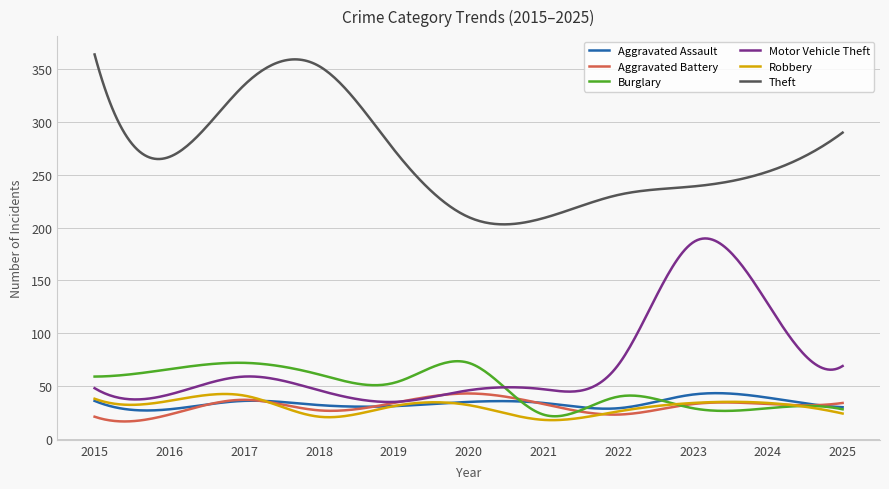

What is the maximum value for Motor Vehicle Theft?

189.8